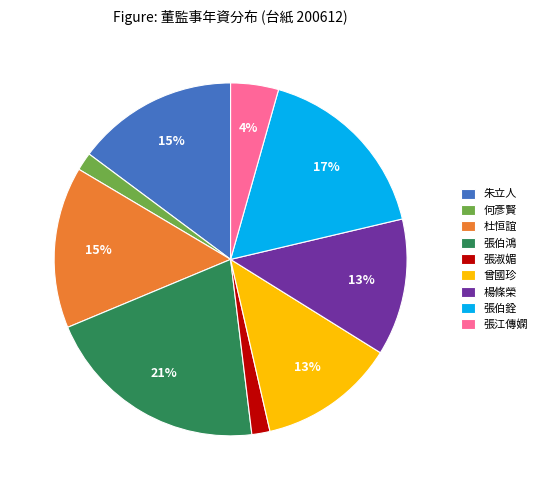

To the nearest percent, what portion does 朱立人 represent?

15%